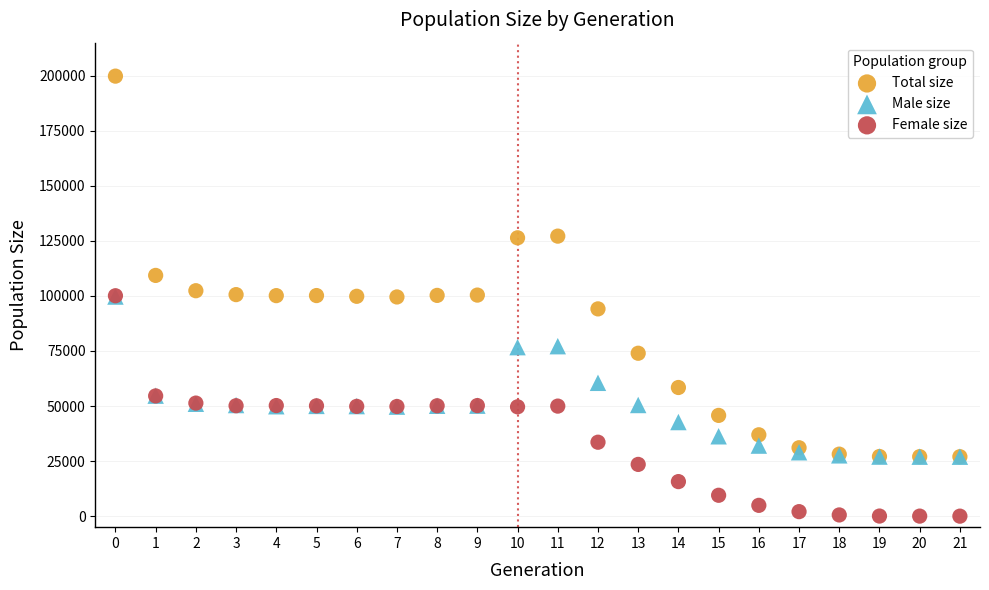

In the Total size series, what Y value is closest to 113401?

109316